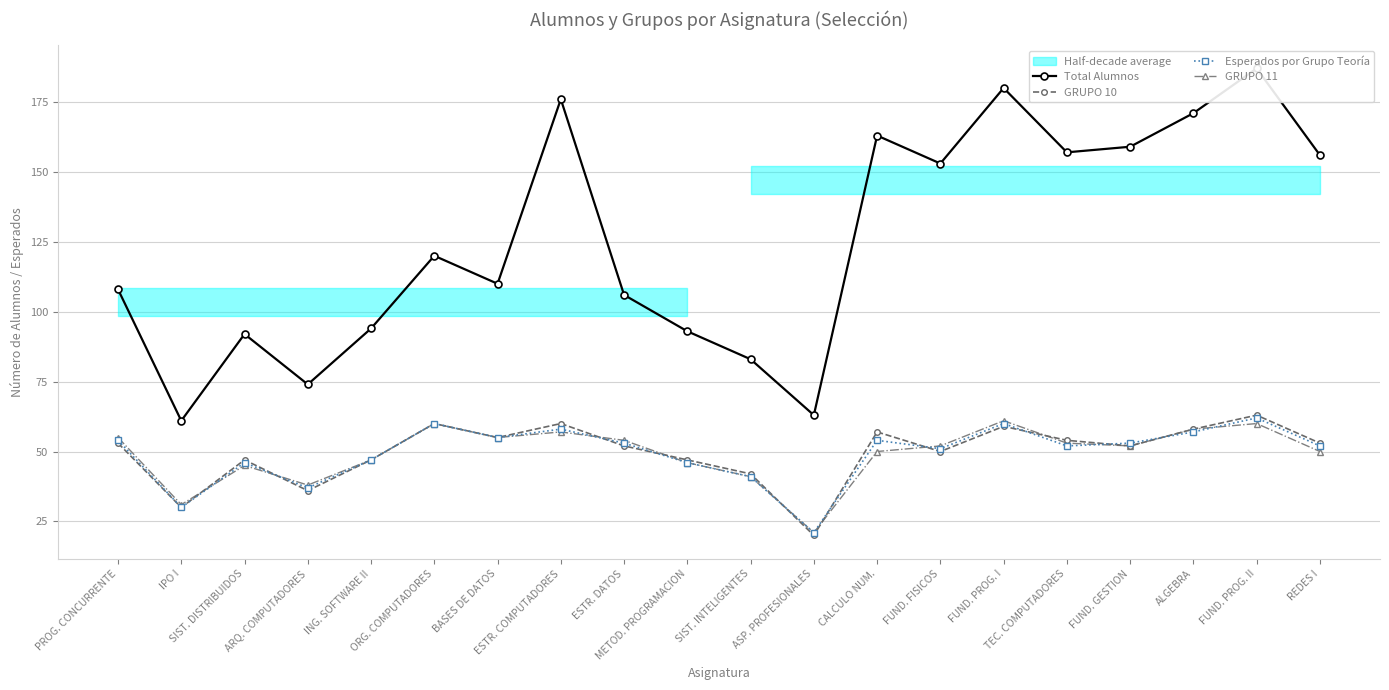

Which series has the widest spread of values?

Total Alumnos